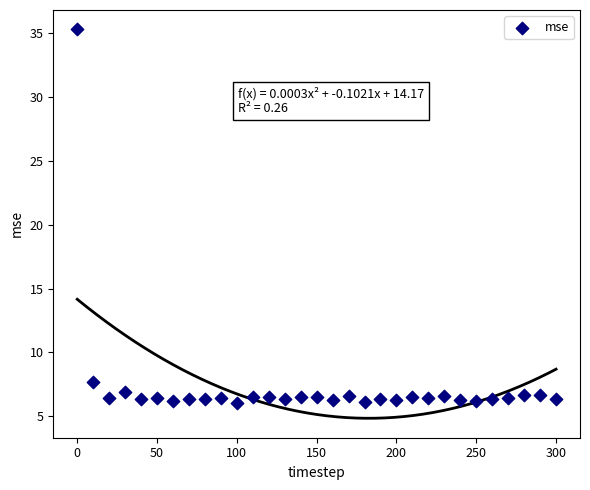

What is the range of X values (max minus min)?

300.0